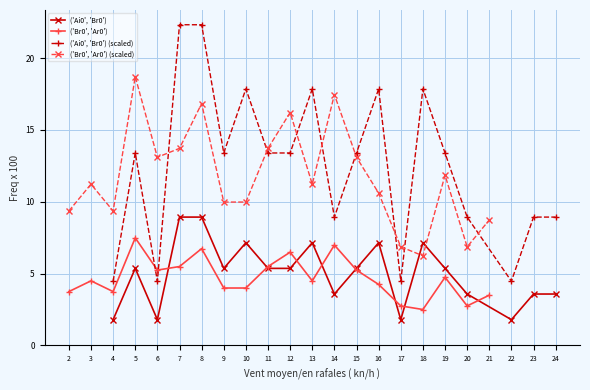

How many lines are shown in the chart?

4